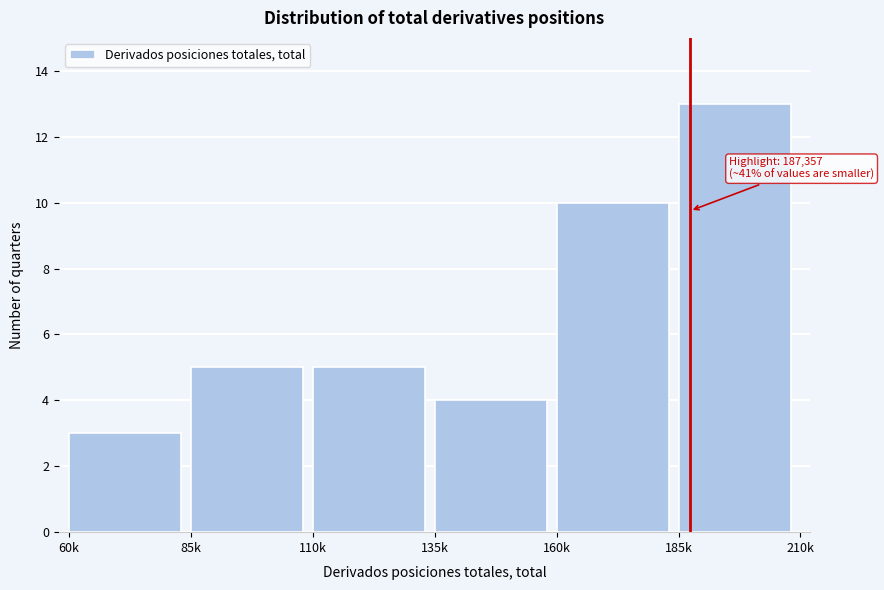

Reading right to left, what are all the values shown in this chart?

185k=13	160k=10	135k=4	110k=5	85k=5	60k=3